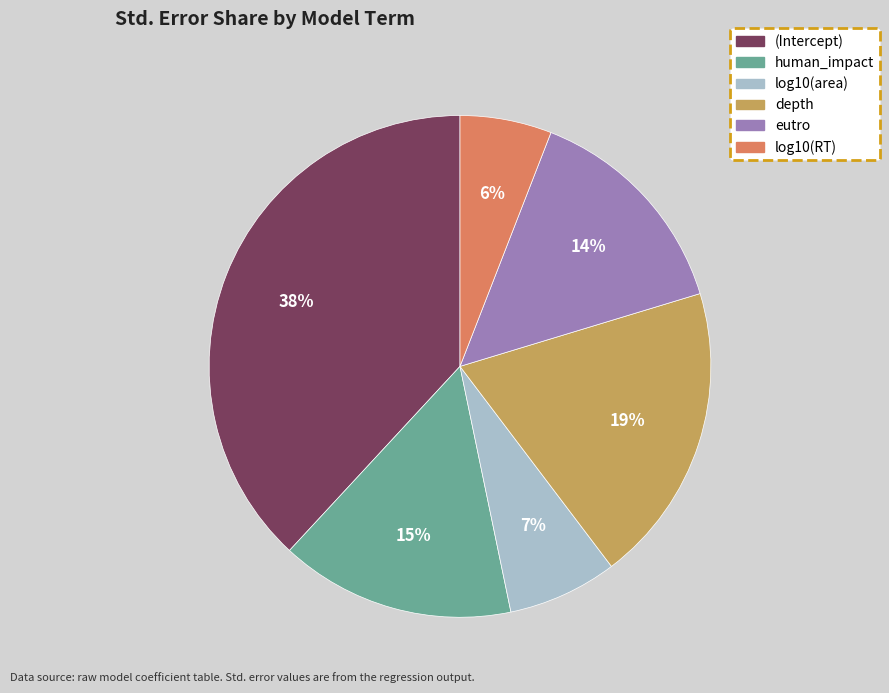

Count the number of slices in the pie.

6